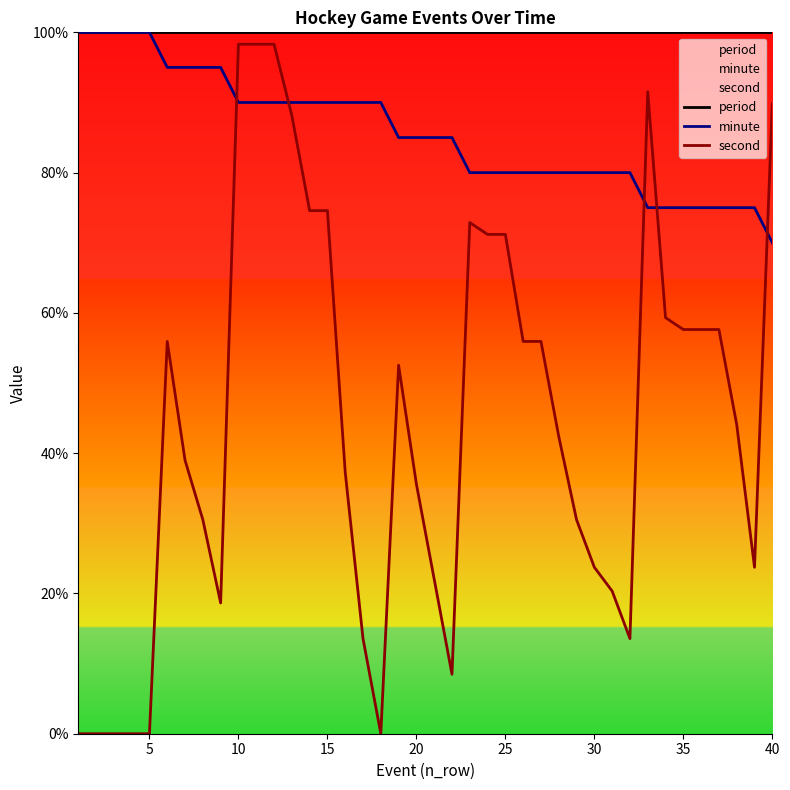

True or false: period and minute cross at least once.

False